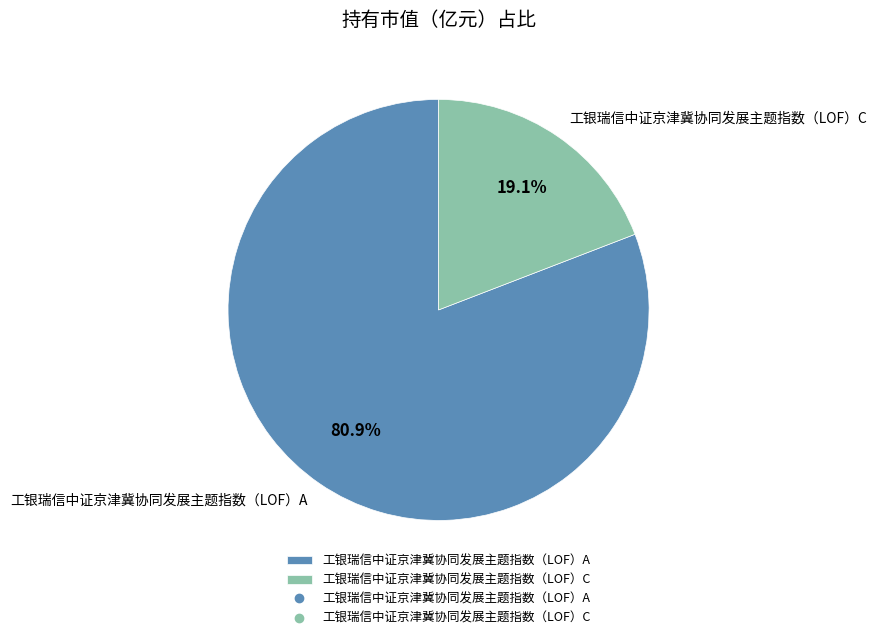

What is the total percentage of 工银瑞信中证京津冀协同发展主题指数（LOF）A and 工银瑞信中证京津冀协同发展主题指数（LOF）C?

100.0%